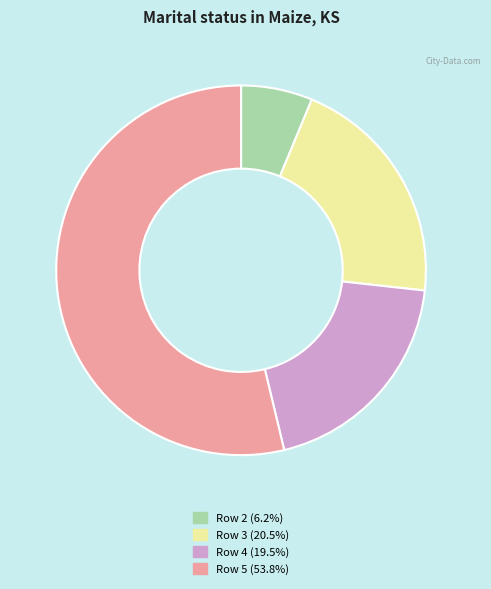

Does any single category account for the majority?

Yes